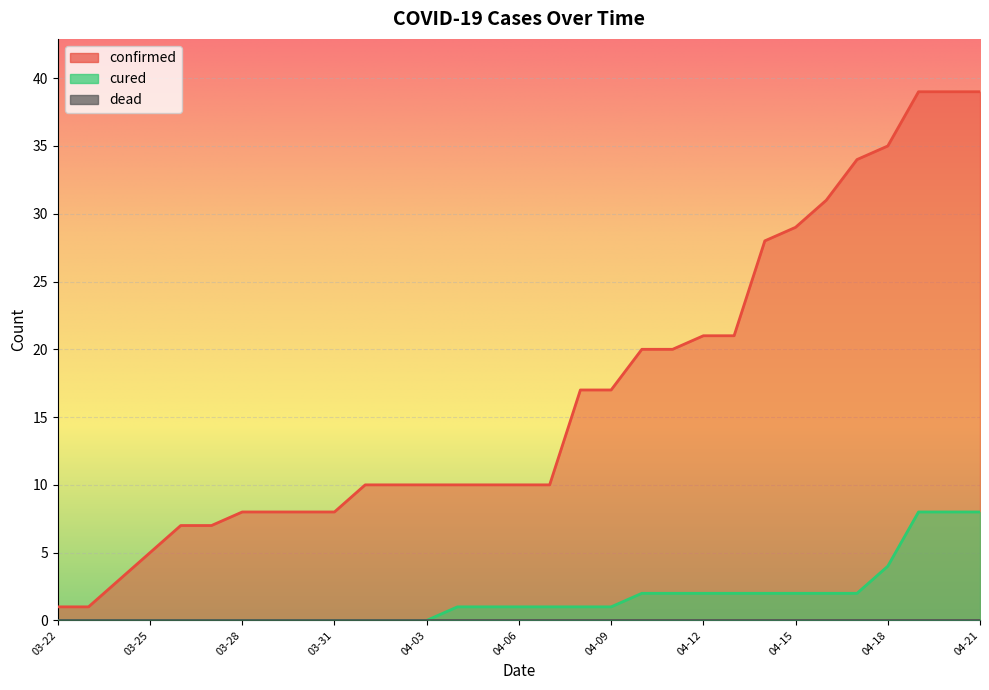

True or false: cured and confirmed cross at least once.

False